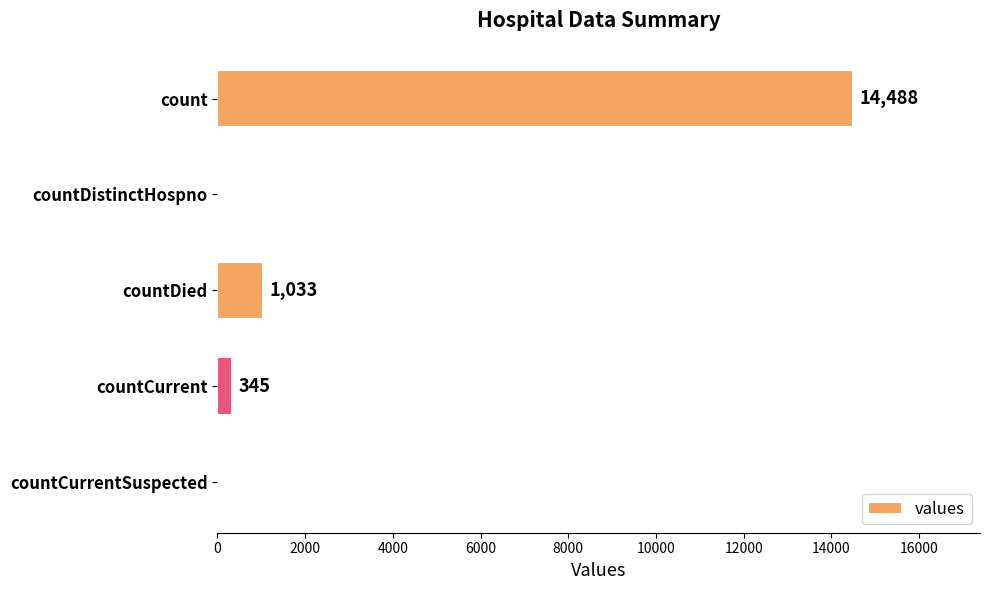

Reading top to bottom, list all the values displayed in this chart.

count=14488	countDistinctHospno=0	countDied=1033	countCurrent=345	countCurrentSuspected=0